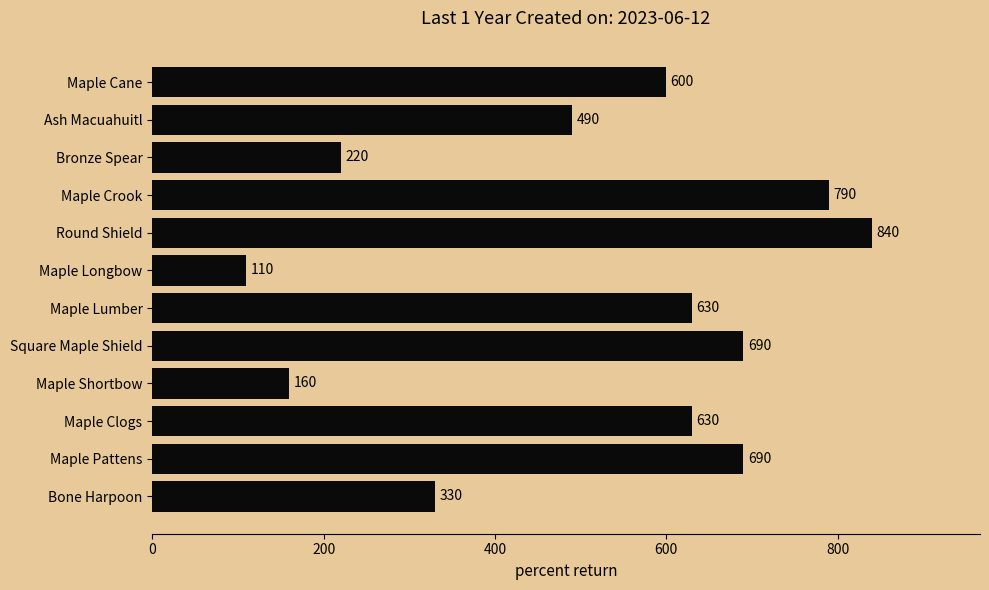

Reading bottom to top, transcribe all the data shown in this chart.

330	690	630	160	690	630	110	840	790	220	490	600